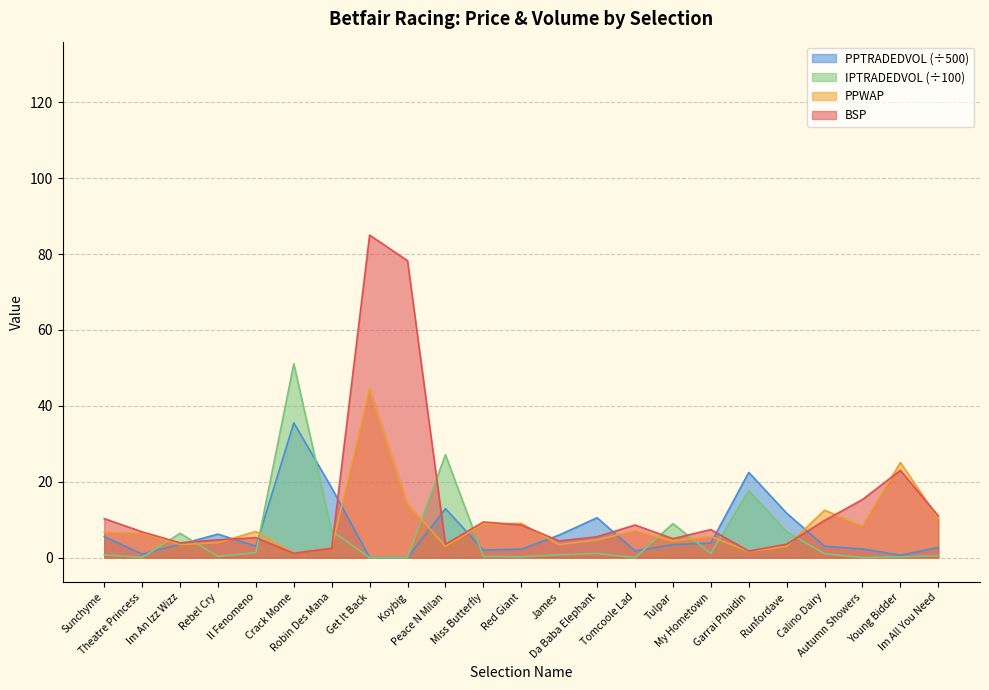

What is the sum of all PPTRADEDVOL values?

158.7